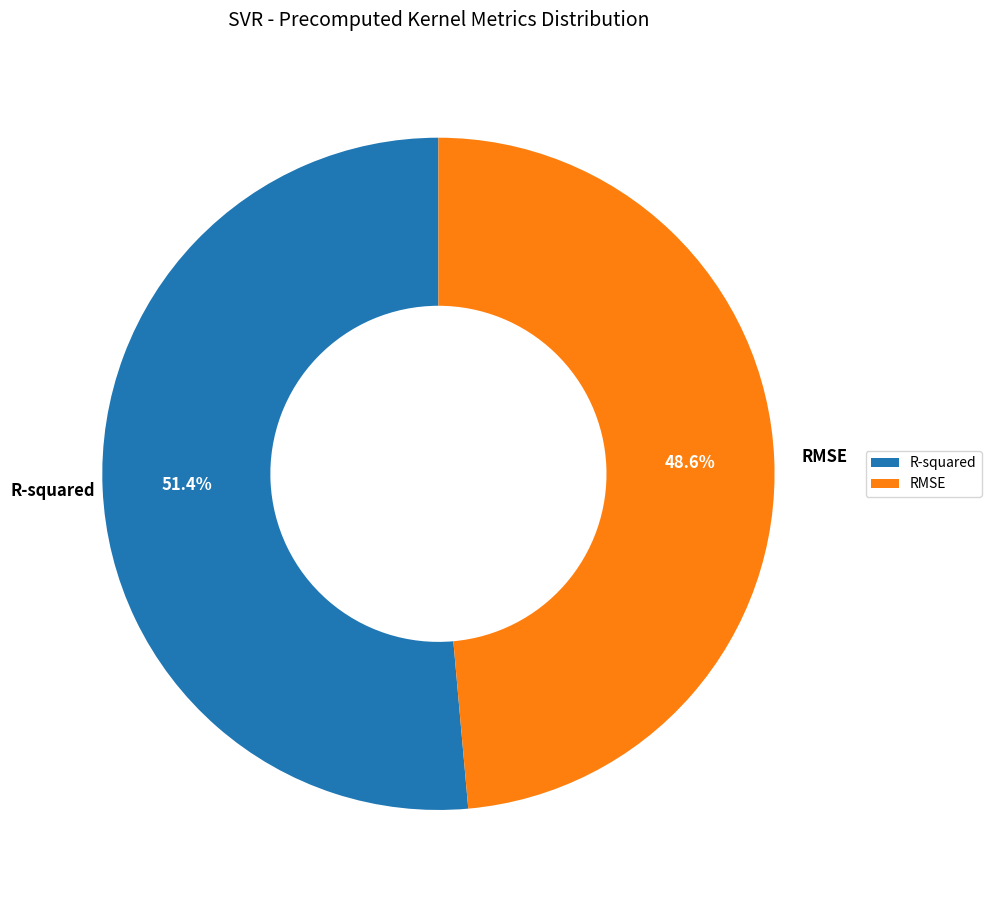

To the nearest percent, what is the difference between the largest and smallest slice percentages?

3%